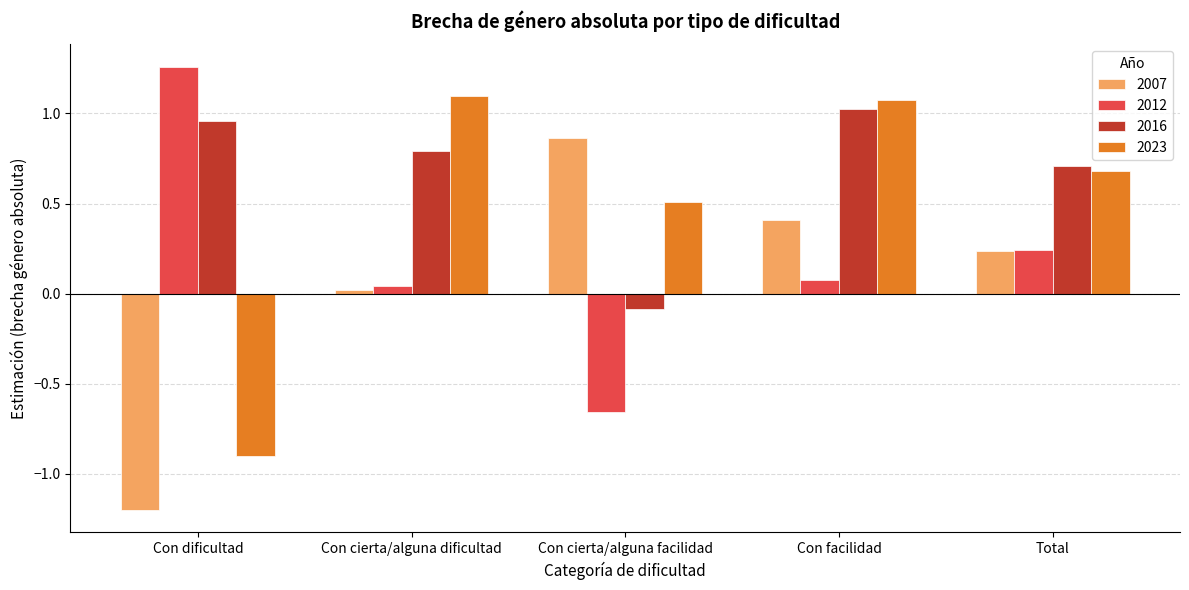

List the series in order of their overall mean, highest first.

2016, 2023, 2012, 2007